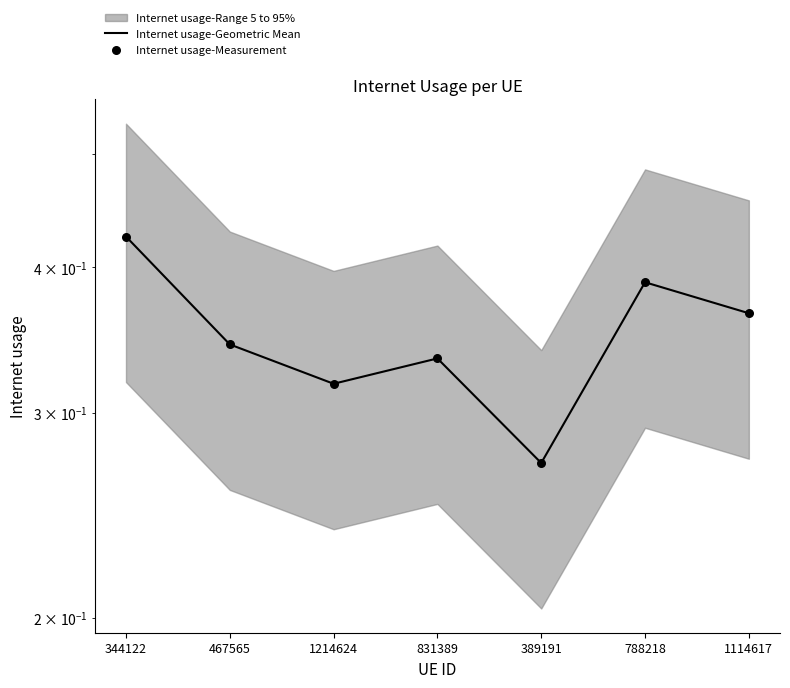

Is the value of Internet usage-Geometric Mean at 467565 greater than the value of Internet usage-Measurement at 344122?

No